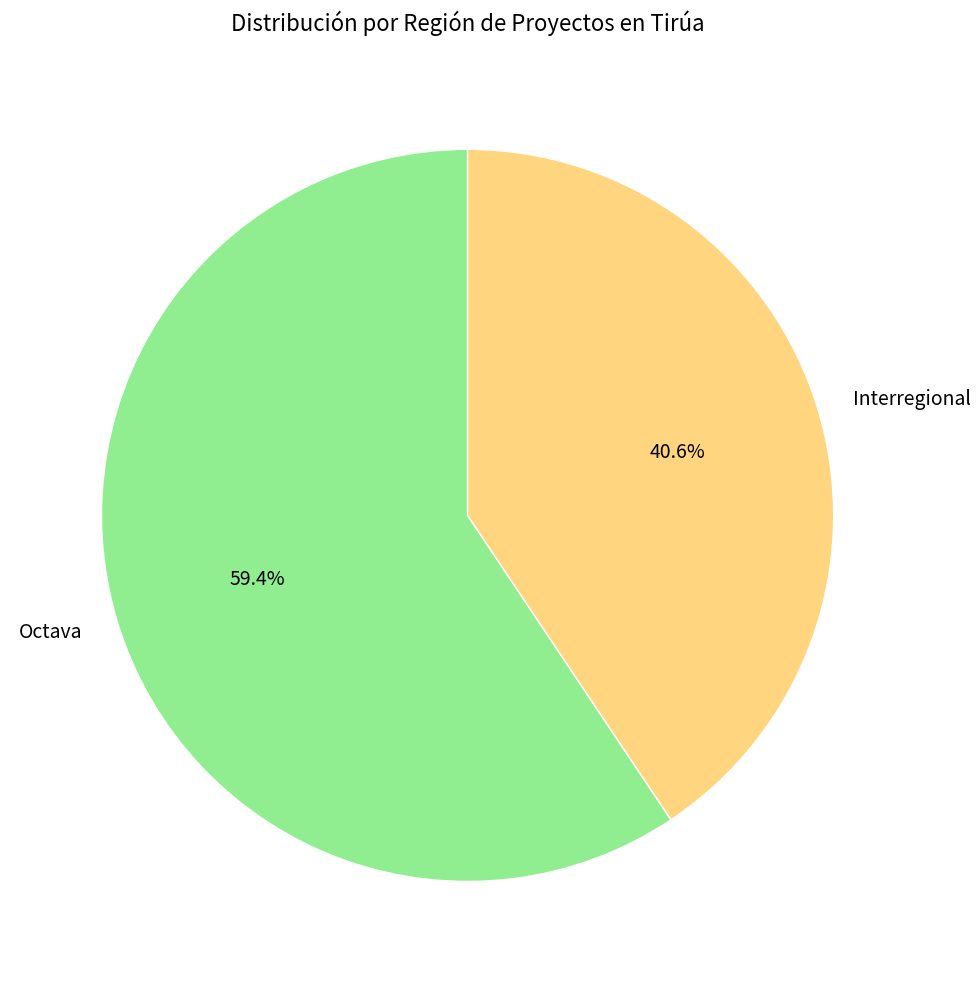

To the nearest percent, what is the average slice percentage?

50%